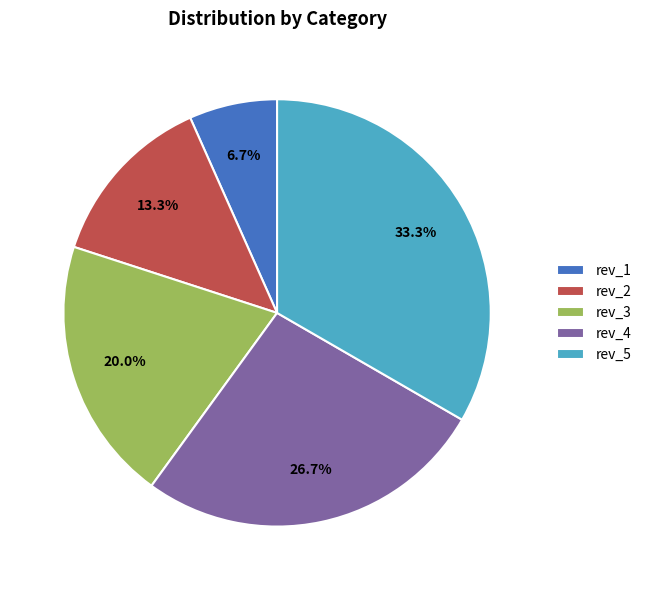

Approximately how many times larger is the value at rev_2 compared to rev_1?

2.0